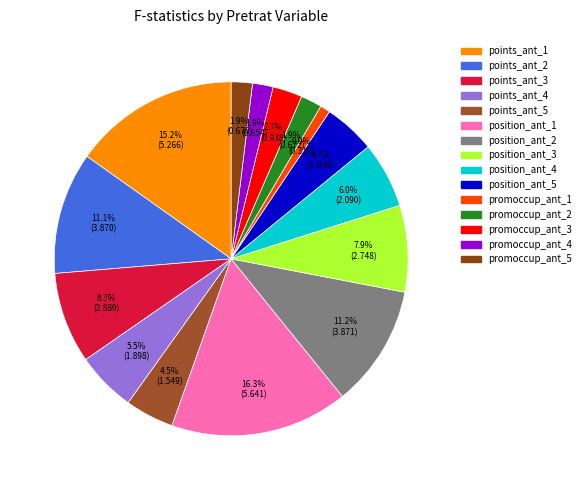

How many slices are in this pie chart?

15